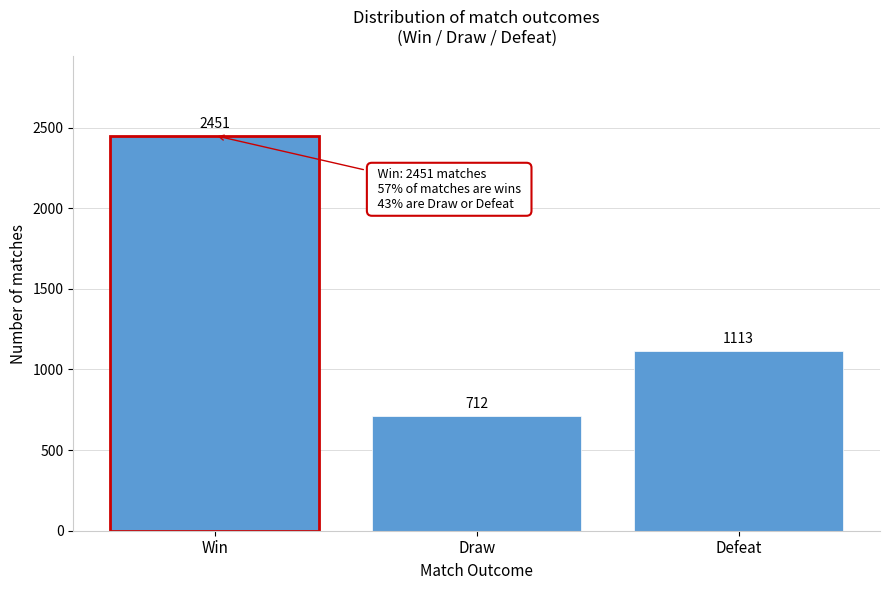

Reading left to right, extract all data points from this chart.

2451	712	1113